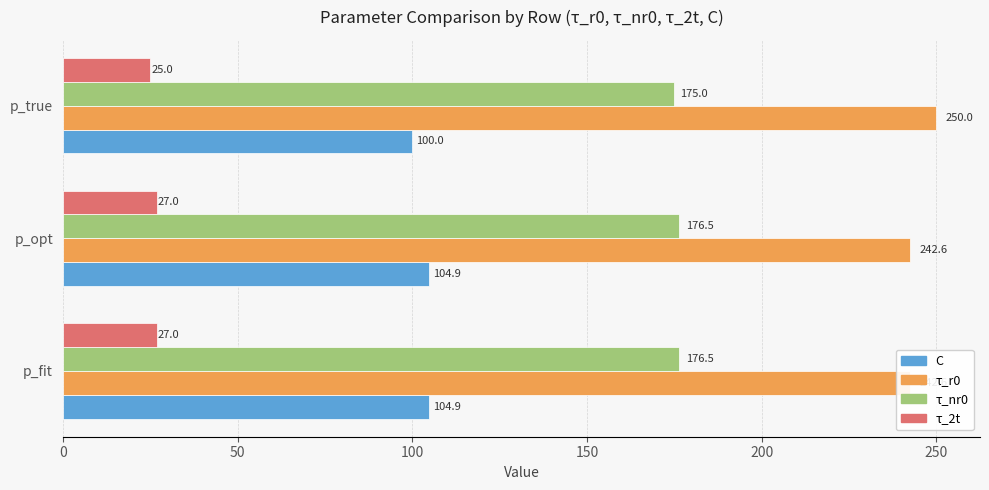

Does the chart contain any negative values?

No